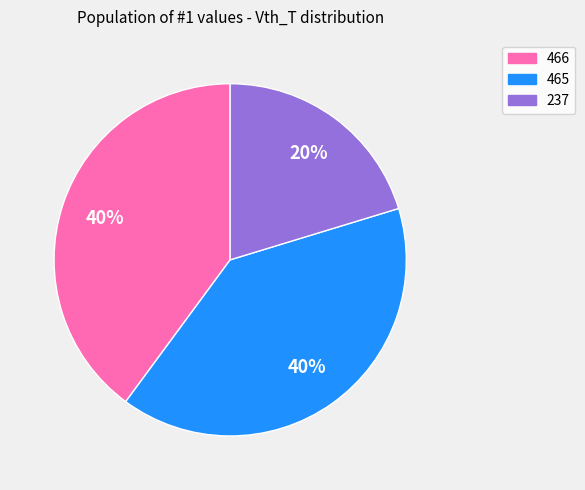

Count the number of slices in the pie.

3